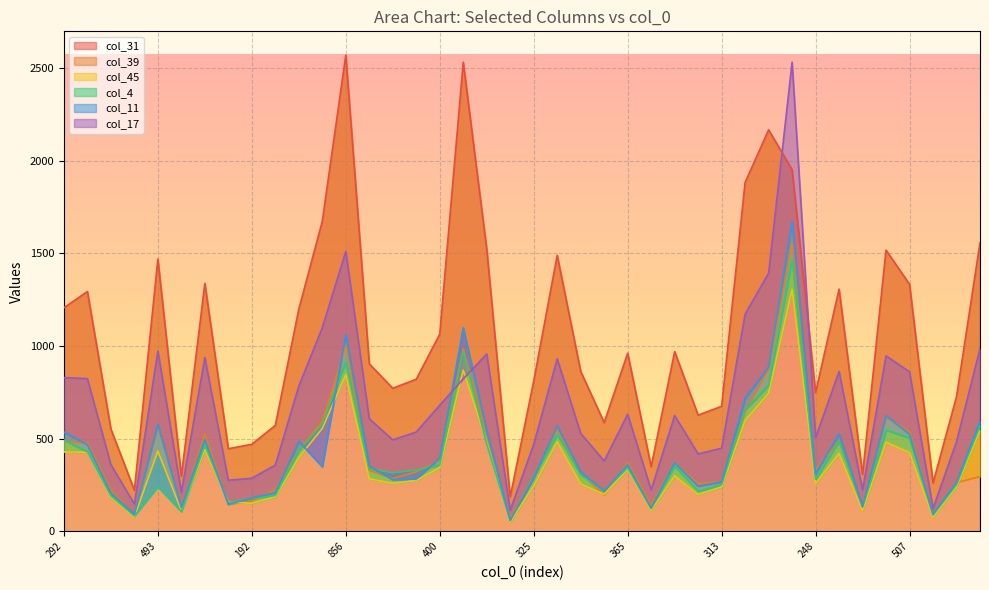

After their last crossing, which series has the higher values: col_11 or col_17?

col_17